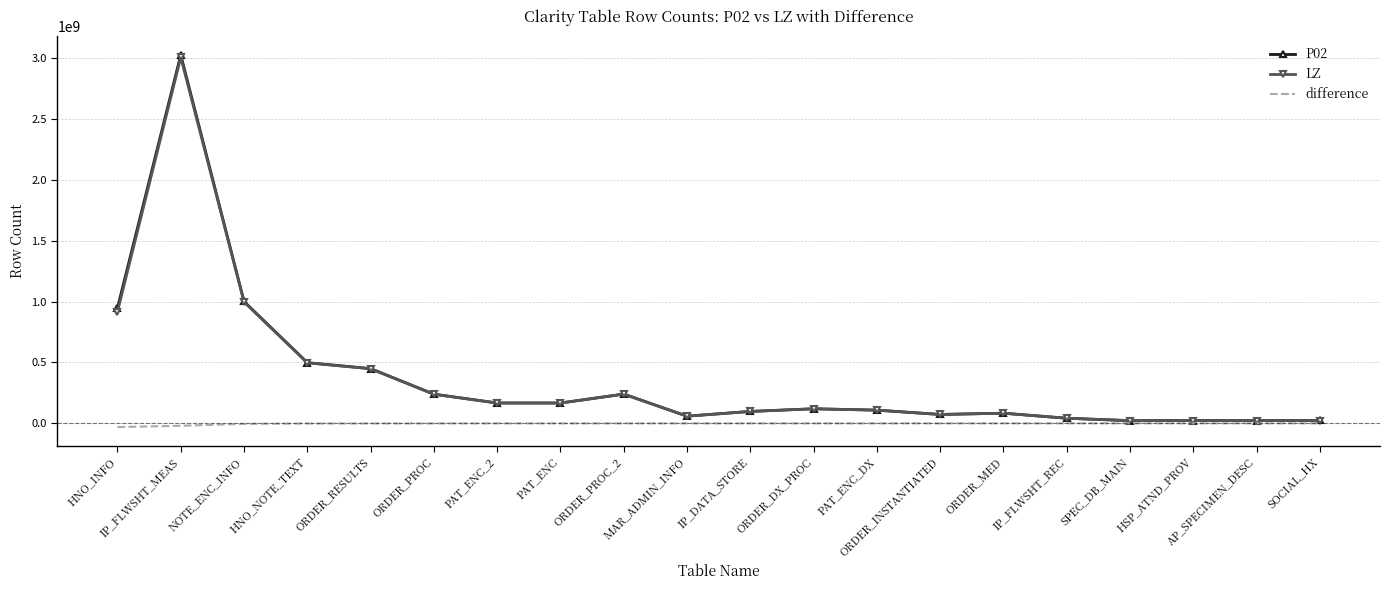

What is the maximum value shown in the chart?

3025304367